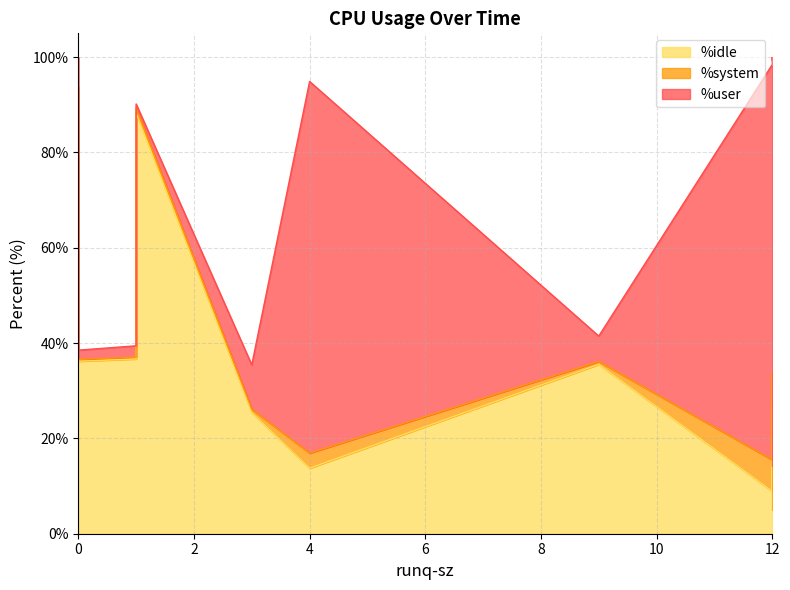

How many interior local peaks does the %user series have?

2